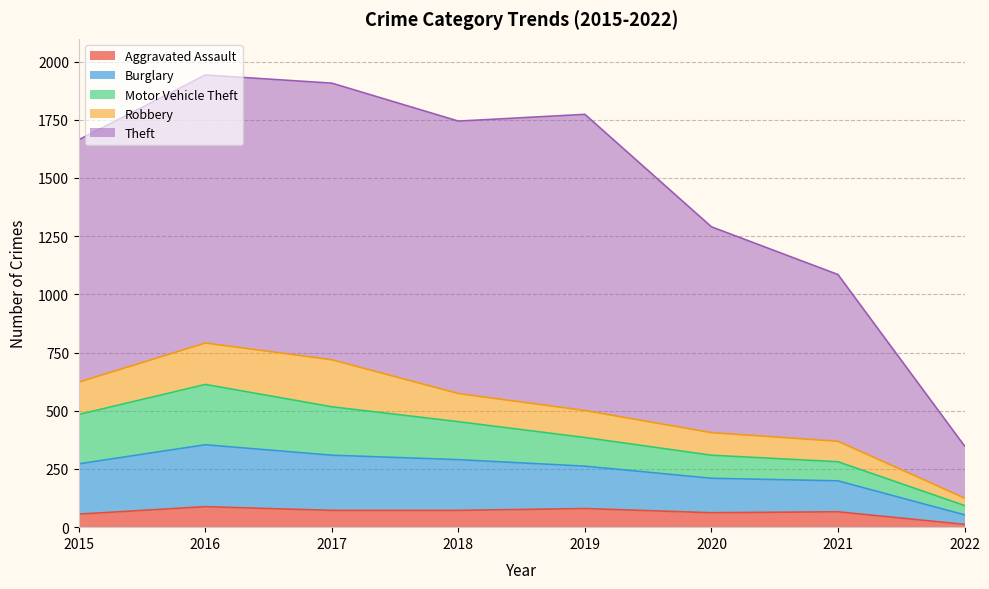

Rank the categories by Motor Vehicle Theft value from highest to lowest.

2016, 2015, 2017, 2018, 2019, 2020, 2021, 2022